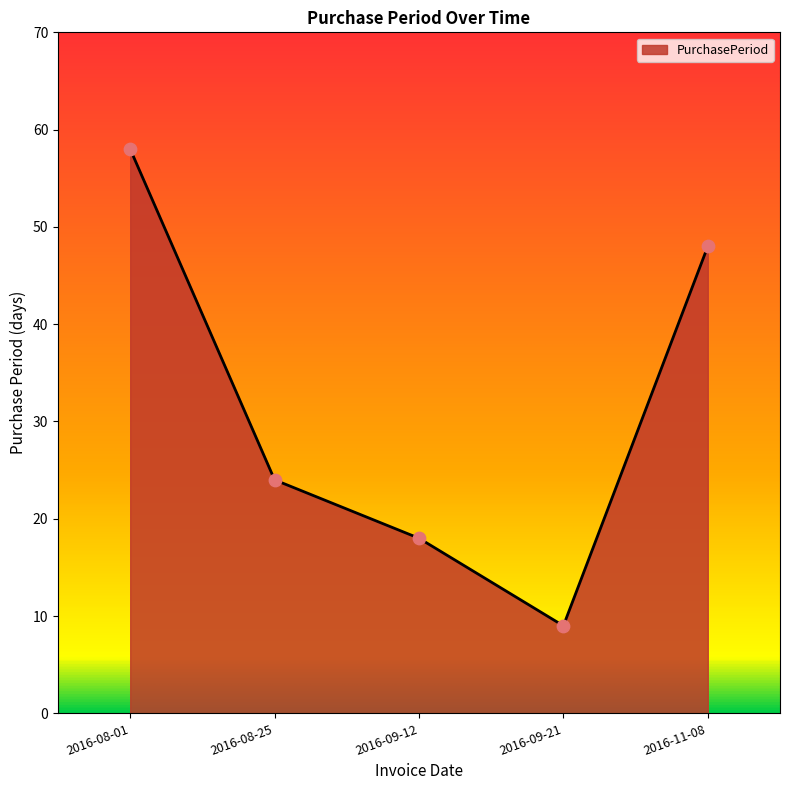

What is the change in value from 2016-08-01 to 2016-09-21?

-49